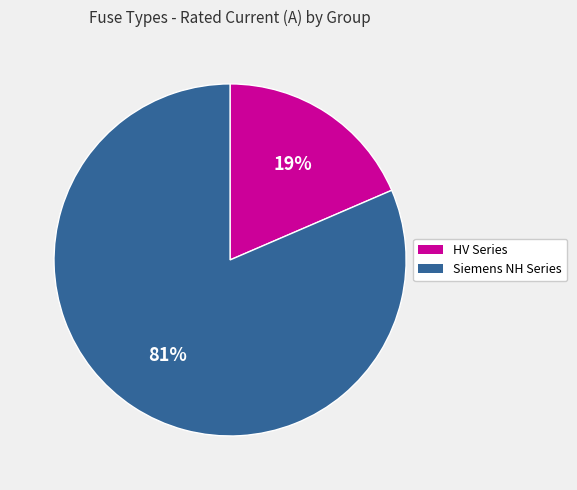

True or false: HV Series accounts for 12% of the total.

False